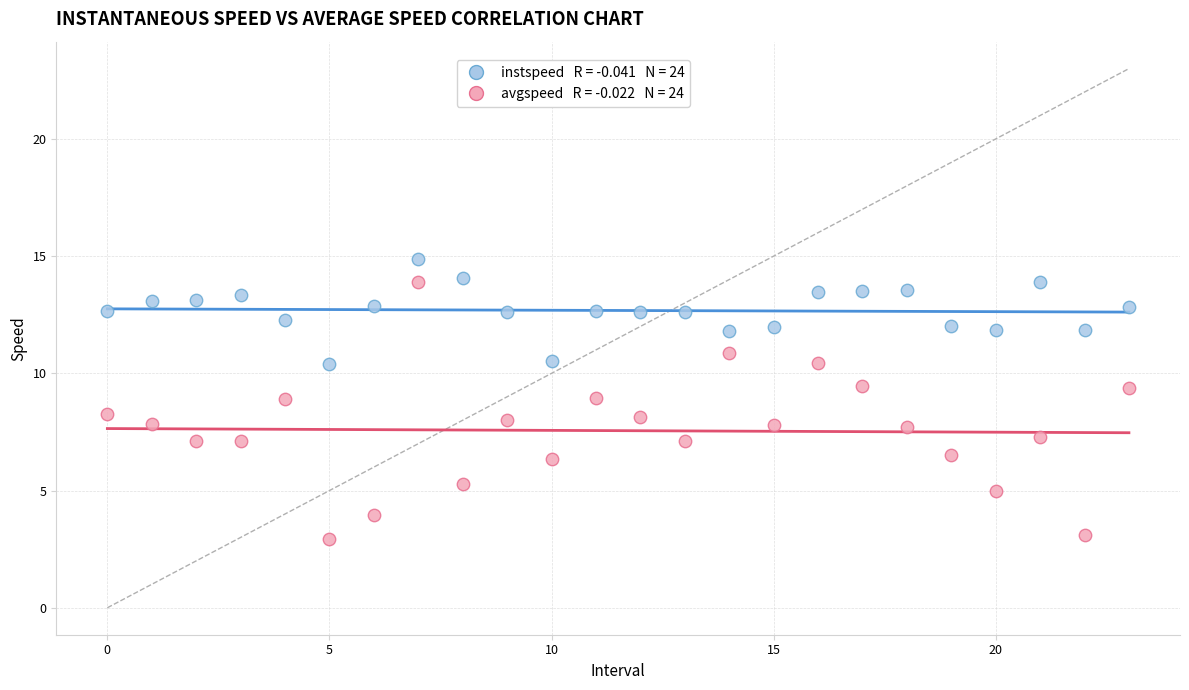

Across all data points, what is the range of Y values (max minus min)?

12.0